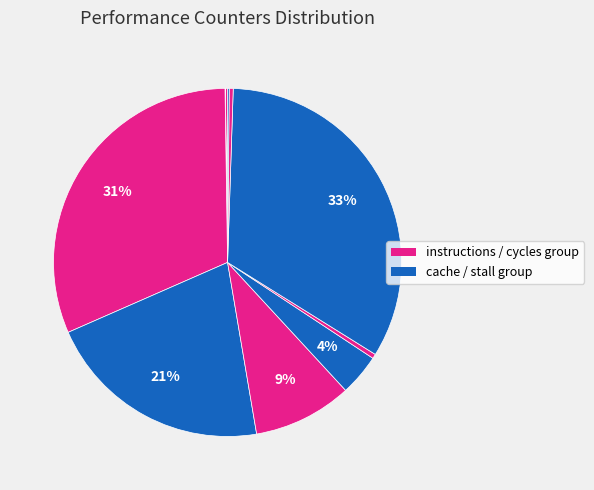

How many slices are in this pie chart?

10